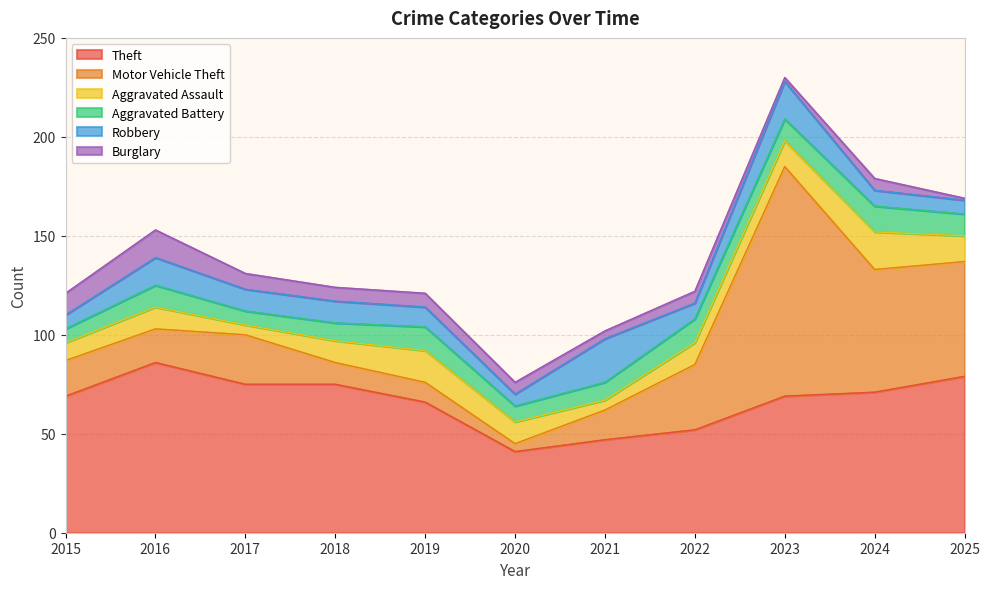

Reading left to right, what are all the values shown in this chart?

Theft: 69	86	75	75	66	41	47	52	69	71	79
Motor Vehicle Theft: 18	17	25	11	10	4	15	33	116	62	58
Aggravated Assault: 9	11	5	11	16	11	5	11	13	19	13
Aggravated Battery: 7	11	7	9	12	8	9	12	11	13	11
Robbery: 7	14	11	11	10	6	22	8	19	8	7
Burglary: 11	14	8	7	7	6	4	6	2	6	1